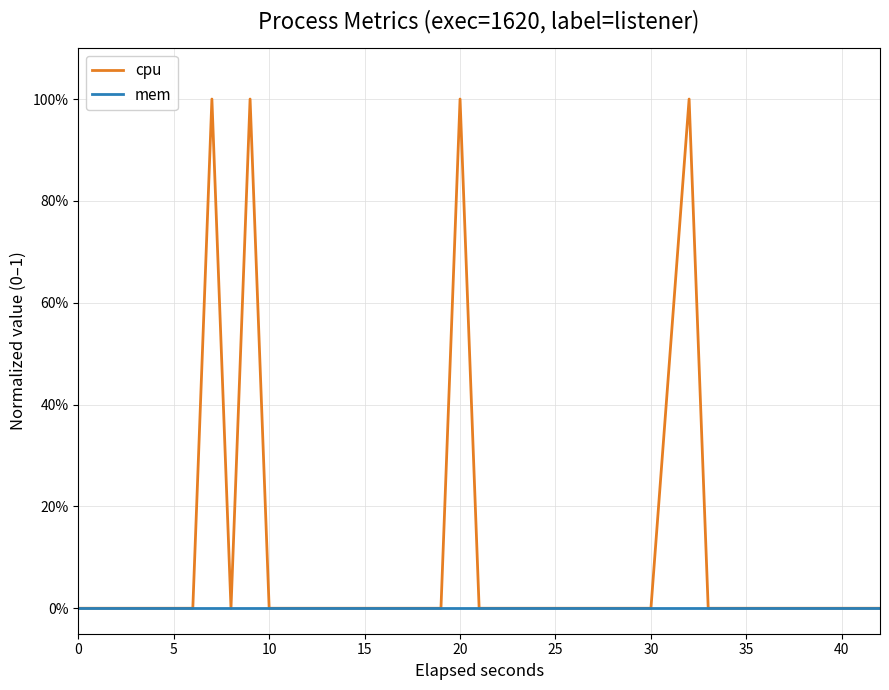

In cpu, how many points are lower than both neighbors (excluding endpoints)?

1